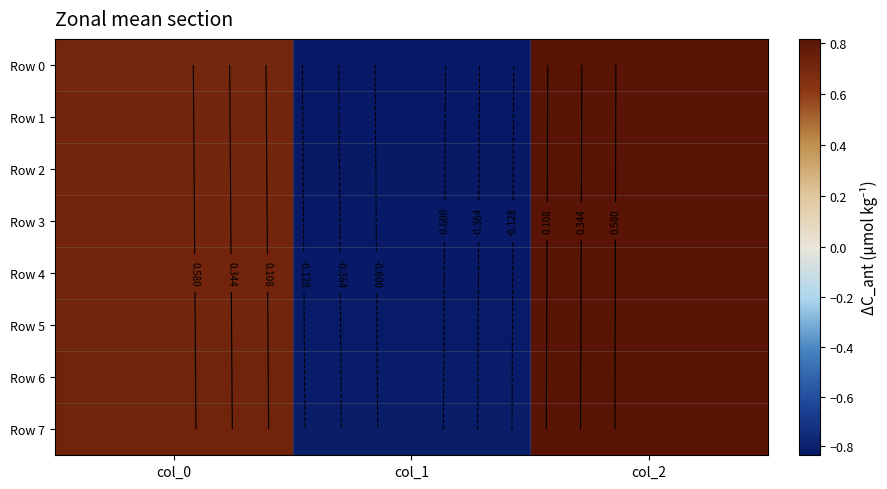

Where is Row 2 nearest to the value 0?

col_0